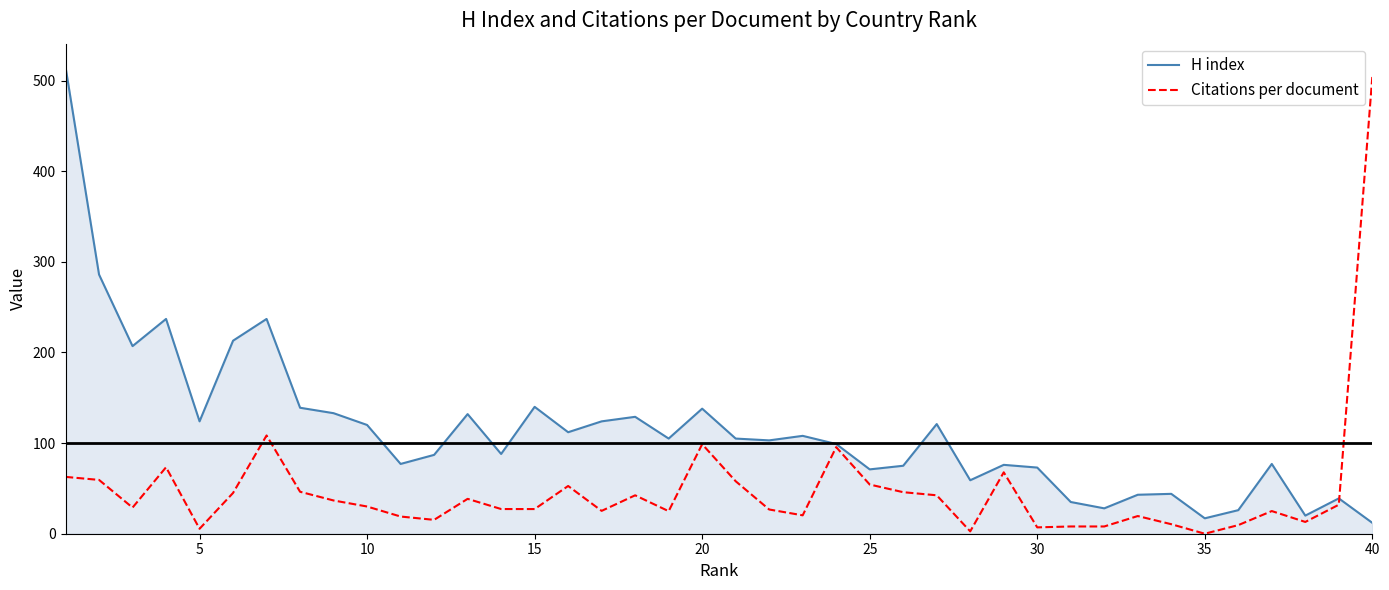

Rank the series by their average value, from lowest to highest.

Citations per document, H index